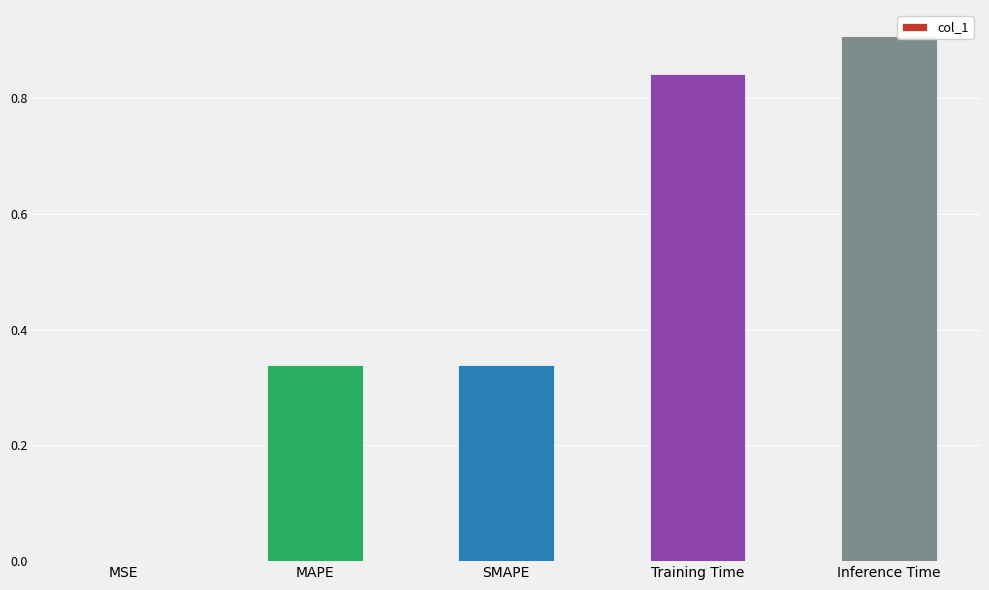

True or false: the data shows 0.9 at Inference Time.

True